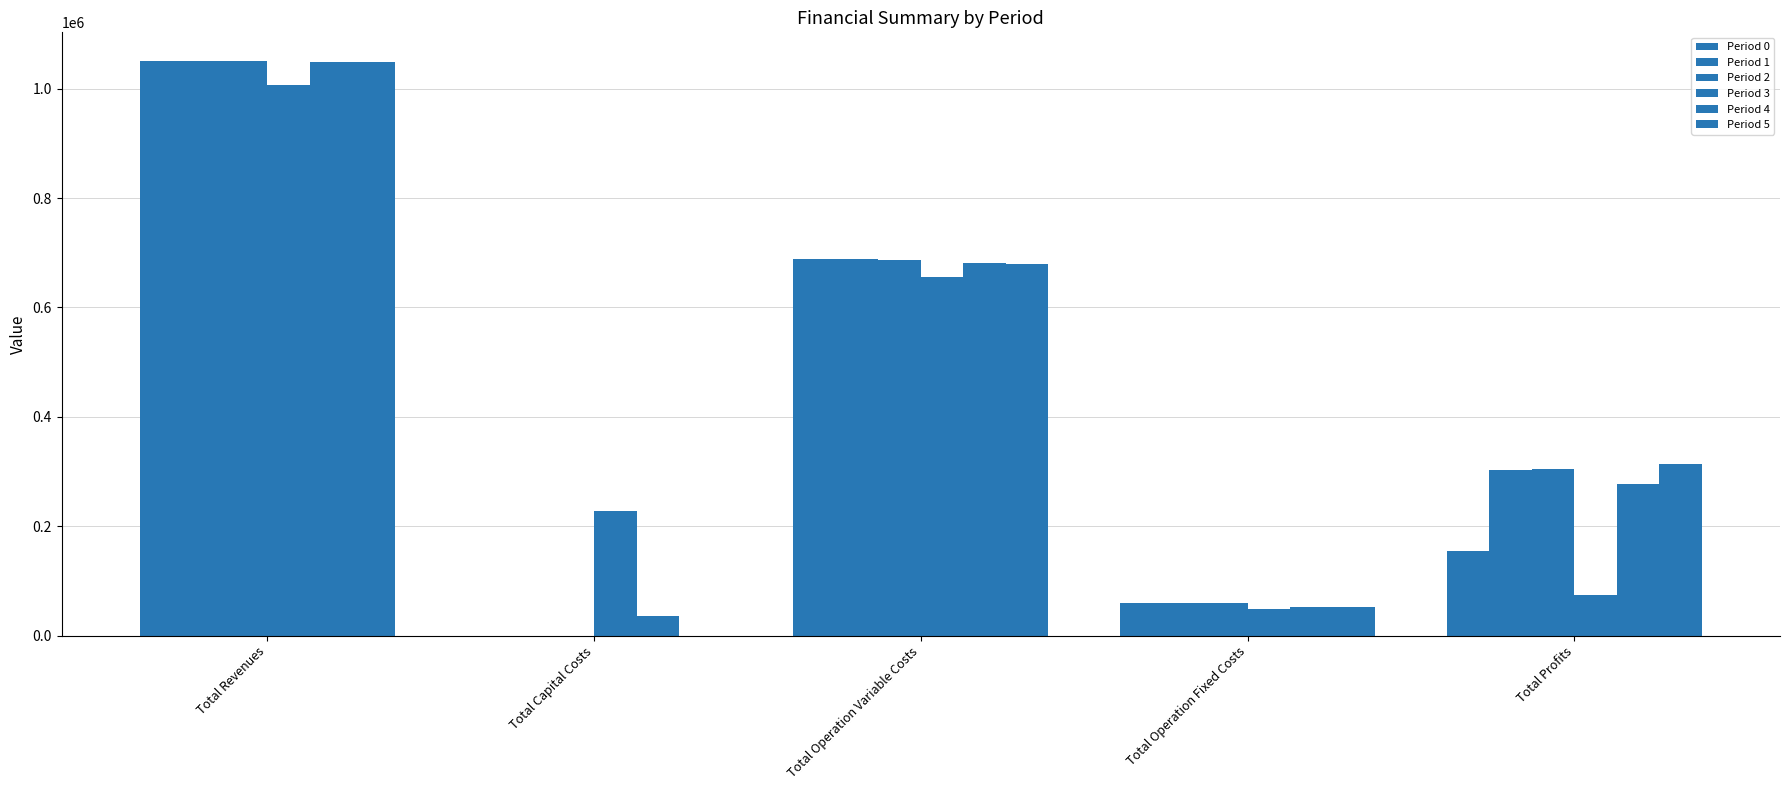

Which category has the highest value in the Period 2 series?

Total Revenues